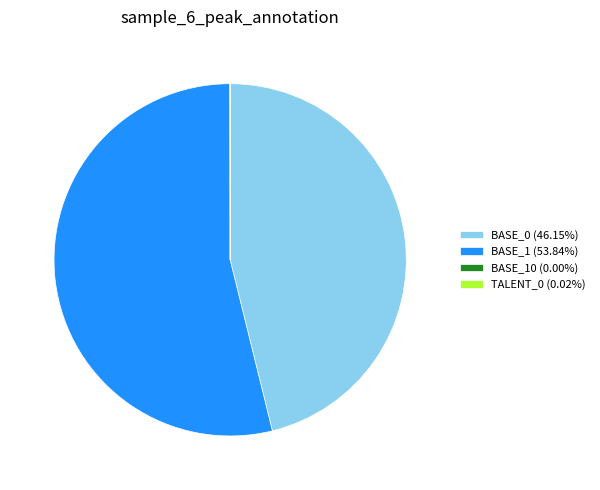

Does any single category account for the majority?

Yes